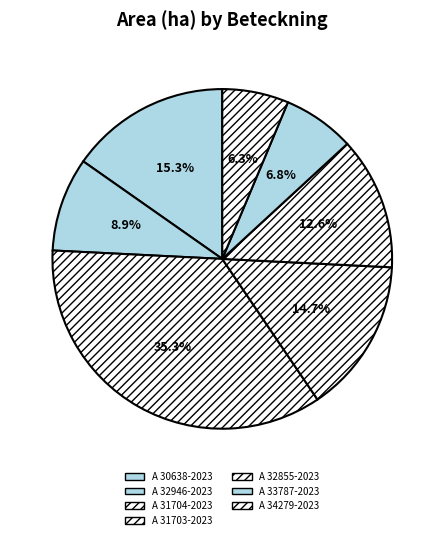

The A 32946-2023 slice represents 9% of the pie. True or false?

True